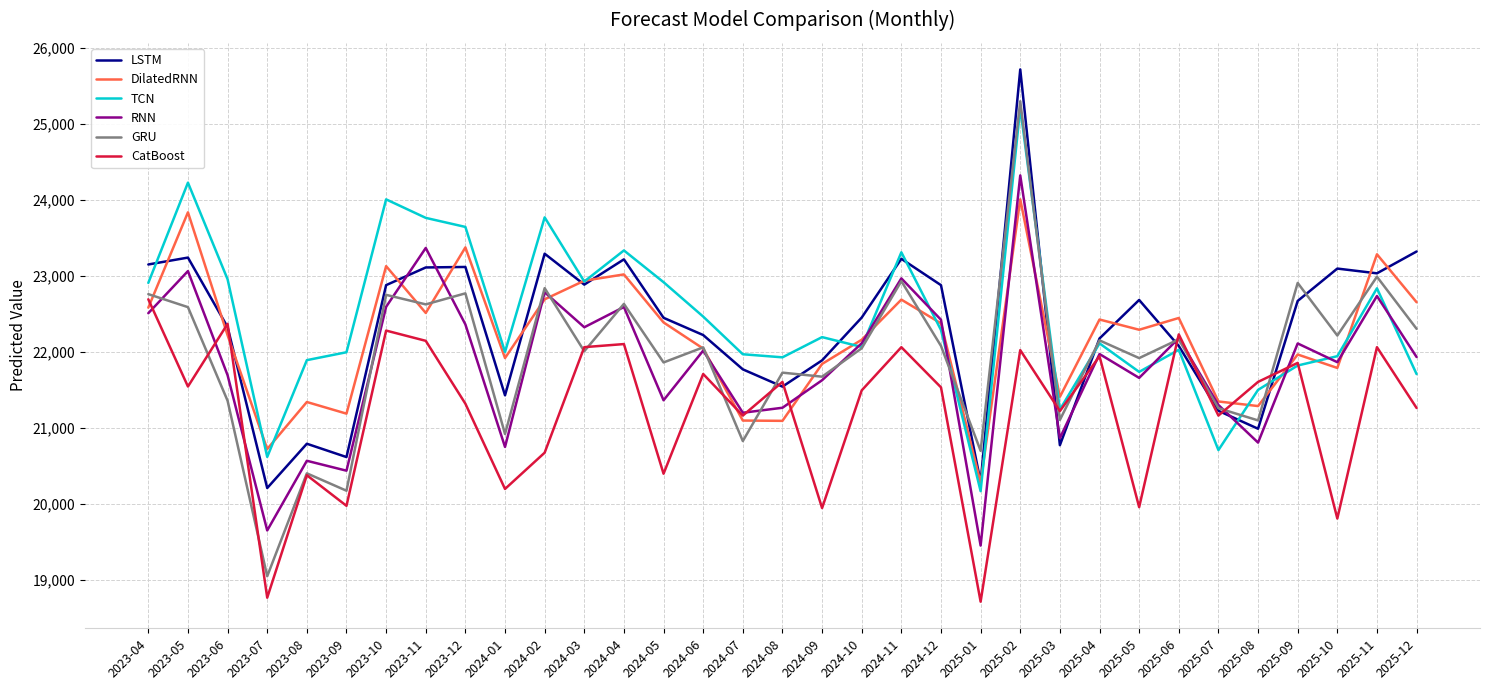

Which series has the largest range (max minus min)?

GRU